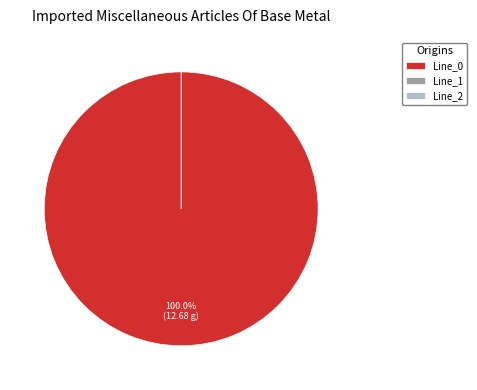

Which category has the biggest portion of the pie?

Line_0